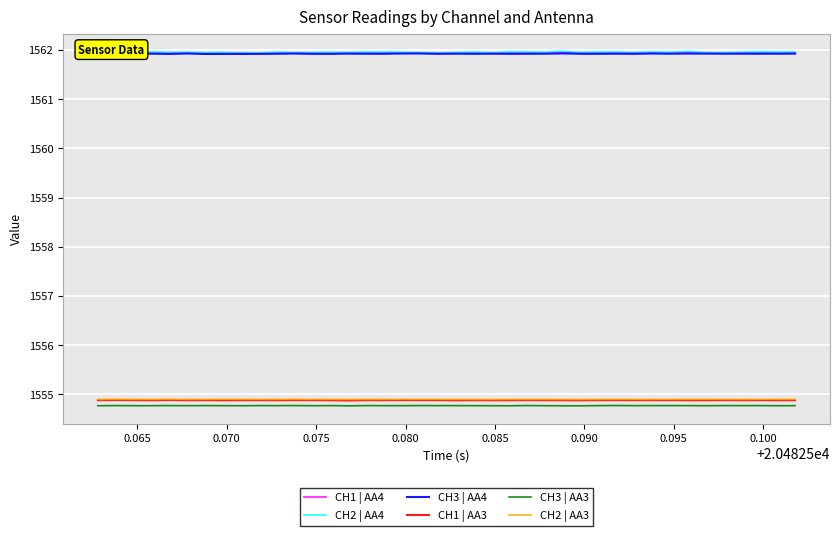

True or false: CH3 | AA3 and CH3 | AA4 cross at least once.

False